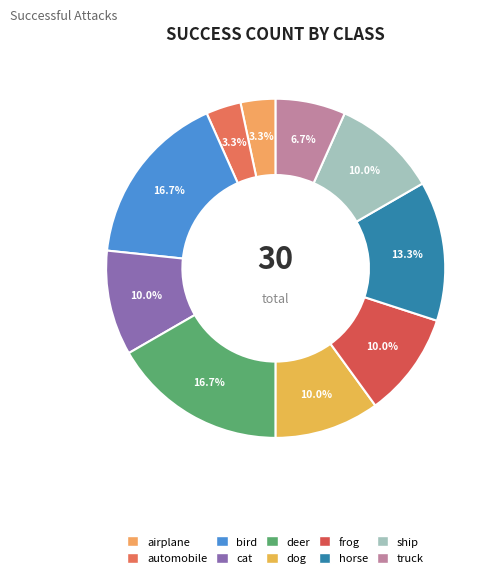

The dog slice represents 17% of the pie. True or false?

False